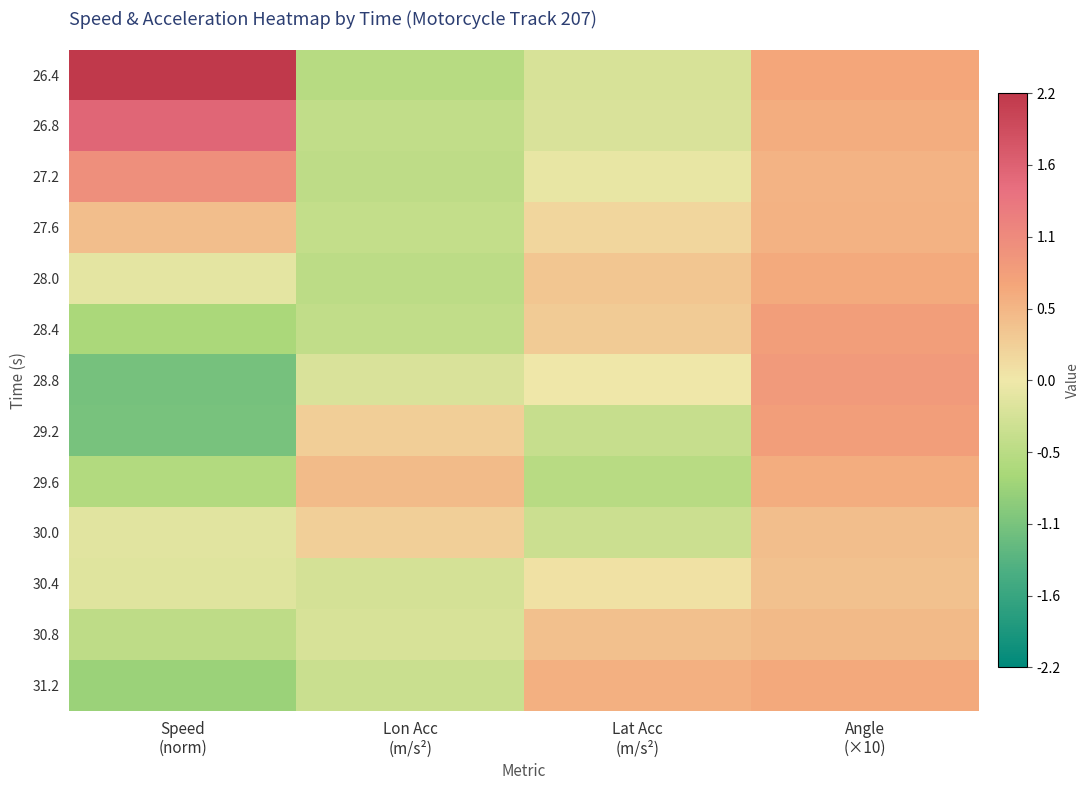

Which series has the largest total across all categories?

26.4